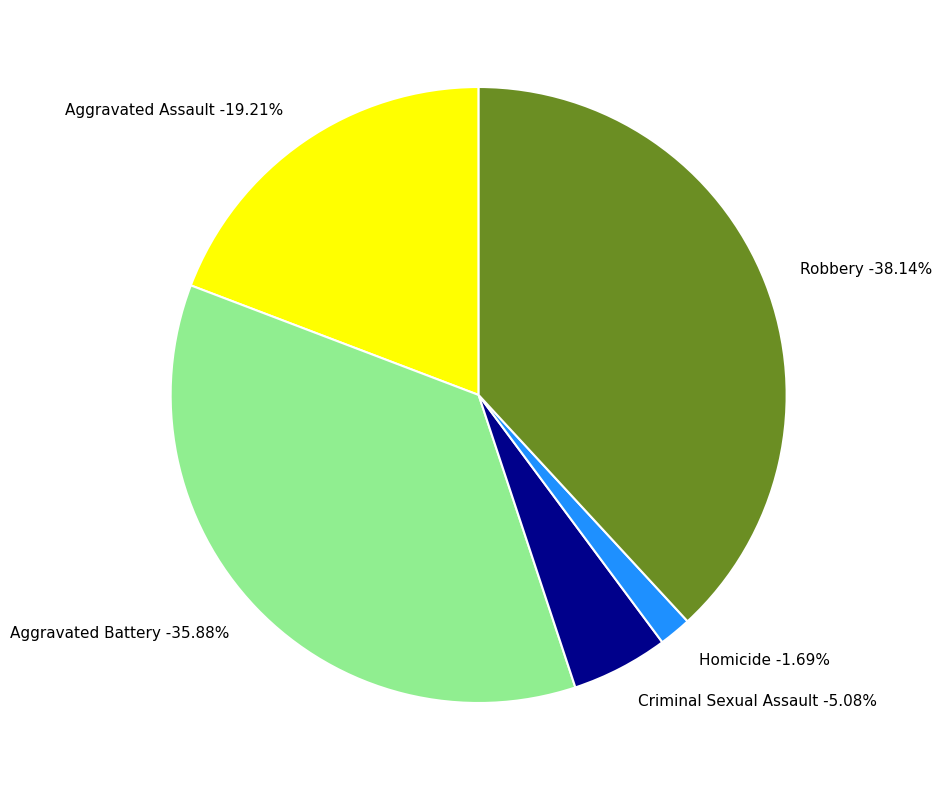

Does any single category account for the majority?

No